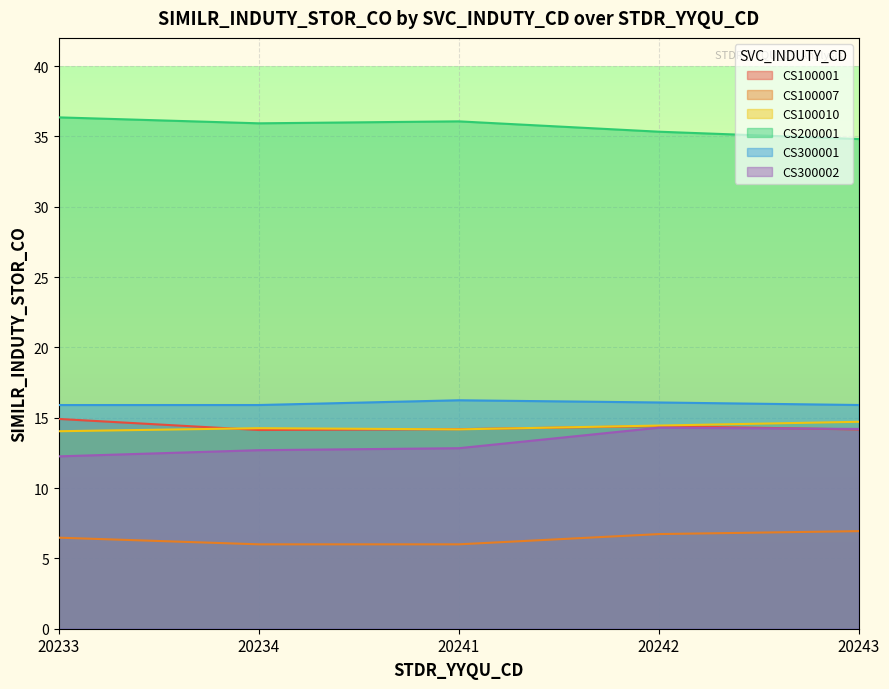

What are all the series names shown in the legend?

CS100001, CS100007, CS100010, CS200001, CS300001, CS300002